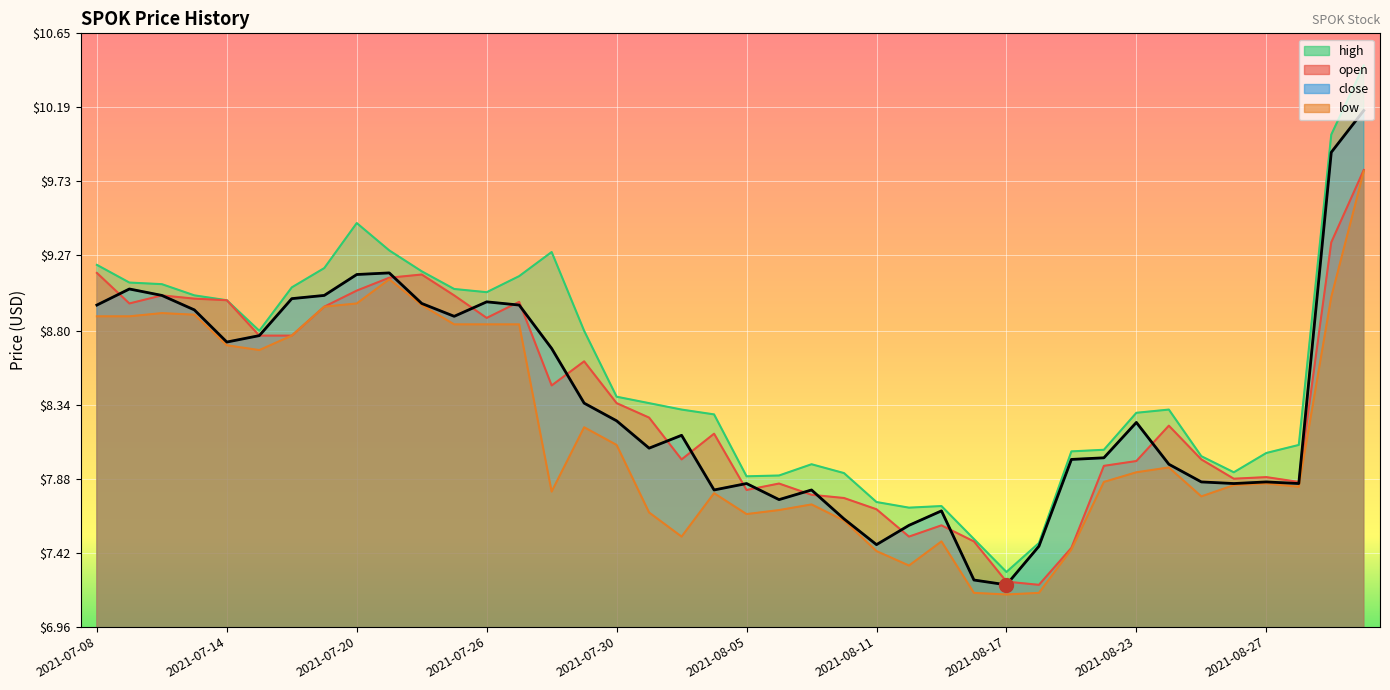

What is the maximum value for low?

9.8